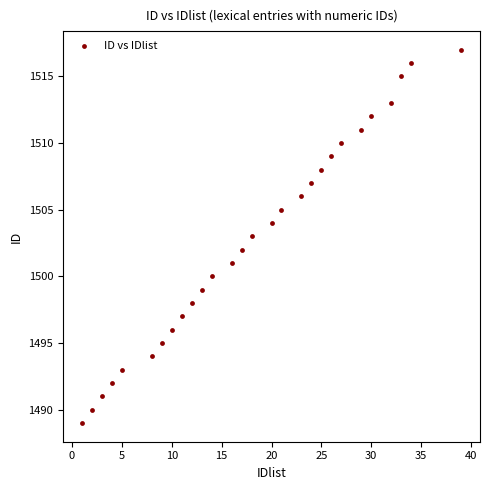

What is the range of X values (max minus min)?

38